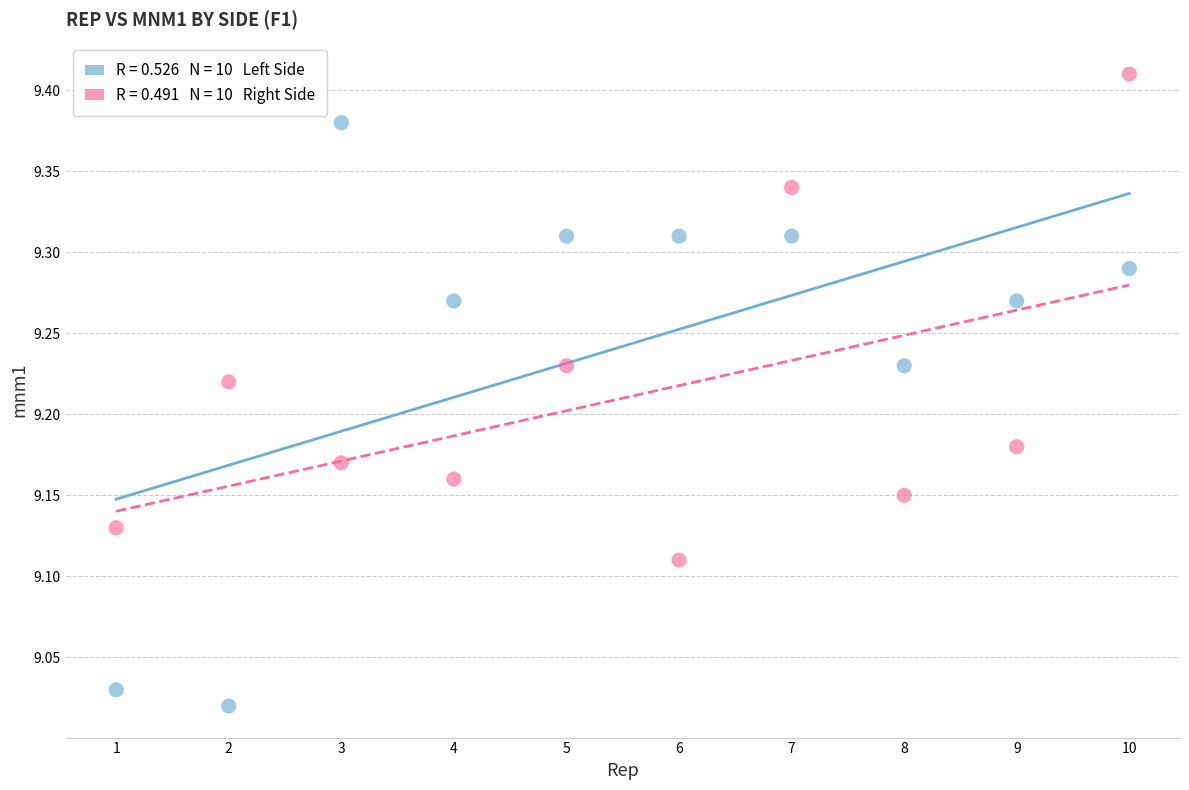

Count the number of points in this scatter plot.

20